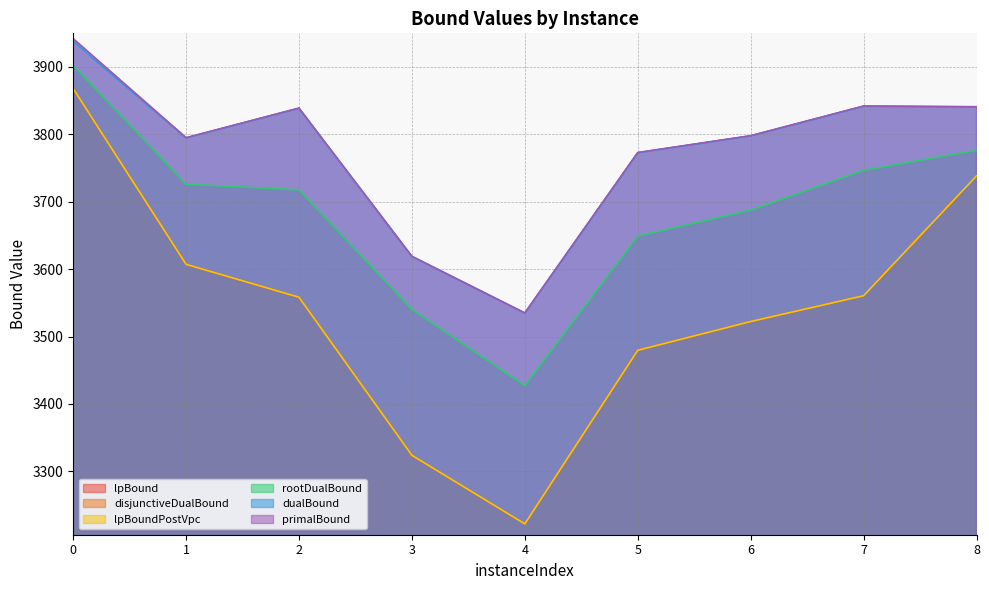

Reading right to left, list all the values displayed in this chart.

lpBound: 8=3738.3	7=3560.5	6=3522.2	5=3479.6	4=3222.0	3=3323.7	2=3558.3	1=3607.1	0=3868.0
disjunctiveDualBound: 8=3738.3	7=3560.5	6=3522.2	5=3479.6	4=3222.0	3=3323.7	2=3558.3	1=3607.1	0=3868.0
lpBoundPostVpc: 8=3738.3	7=3560.5	6=3522.2	5=3479.6	4=3222.0	3=3323.7	2=3558.3	1=3607.1	0=3868.0
rootDualBound: 8=3776.2	7=3746.6	6=3687.5	5=3648.9	4=3427.1	3=3540.2	2=3717.6	1=3726.0	0=3902.6
dualBound: 8=3840.6	7=3841.6	6=3797.6	5=3772.6	4=3534.7	3=3618.6	2=3838.6	1=3794.6	0=3938.2
primalBound: 8=3841.0	7=3842.0	6=3798.0	5=3773.0	4=3535.0	3=3619.0	2=3839.0	1=3795.0	0=3942.0